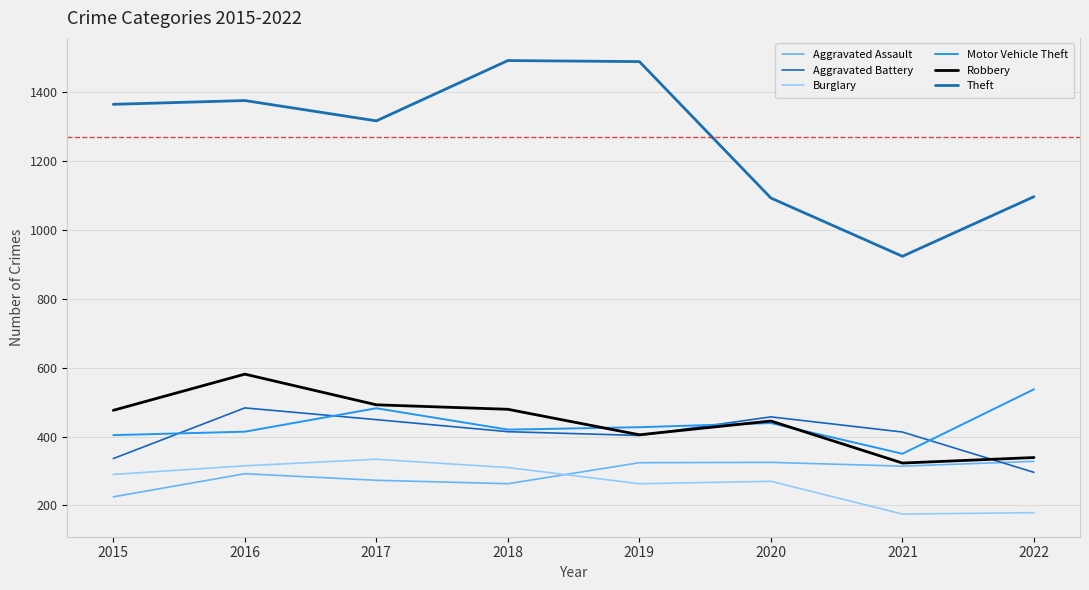

Between 2016 and 2022, which series saw the biggest shift?

Theft